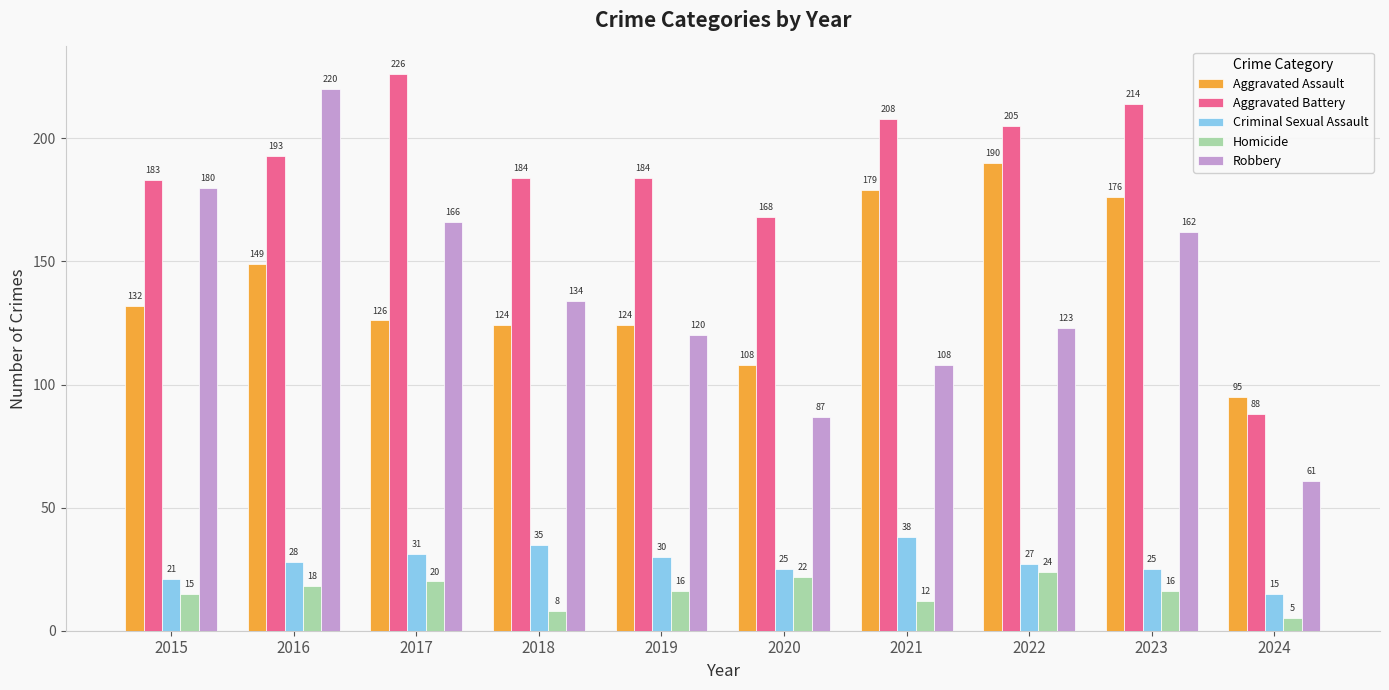

At which category is the sum across all series the highest?

2016